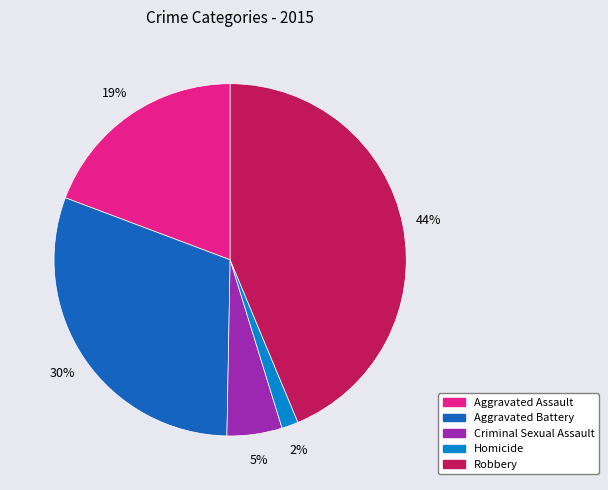

To the nearest percent, what portion does Robbery represent?

44%